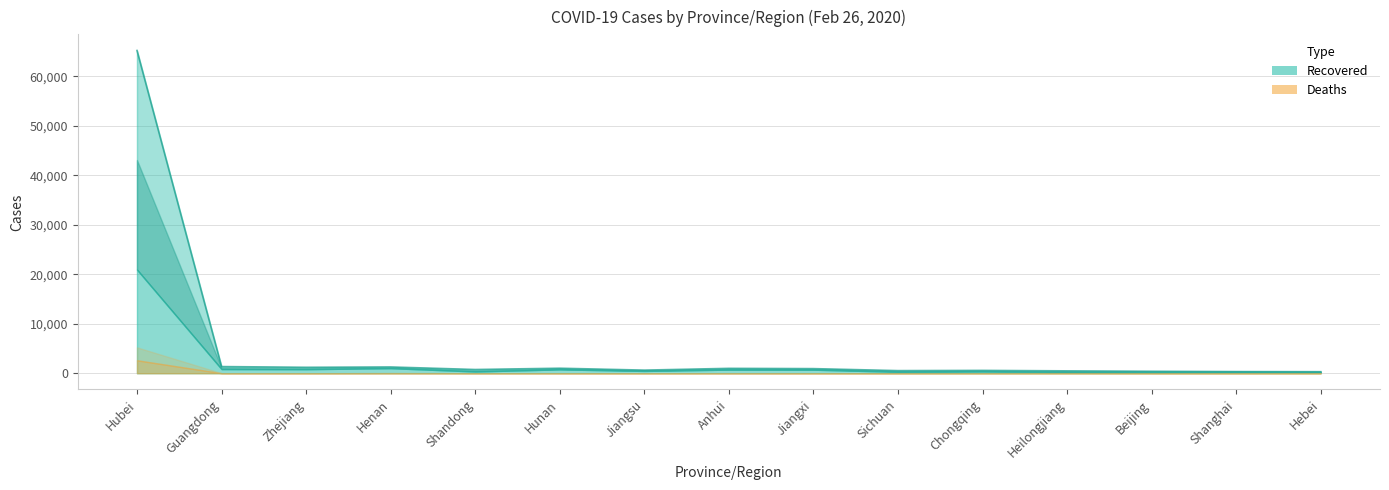

List the labels in order of Recovered value, smallest first.

Beijing, Heilongjiang, Hebei, Shanghai, Sichuan, Shandong, Chongqing, Jiangsu, Jiangxi, Anhui, Hunan, Zhejiang, Guangdong, Henan, Hubei